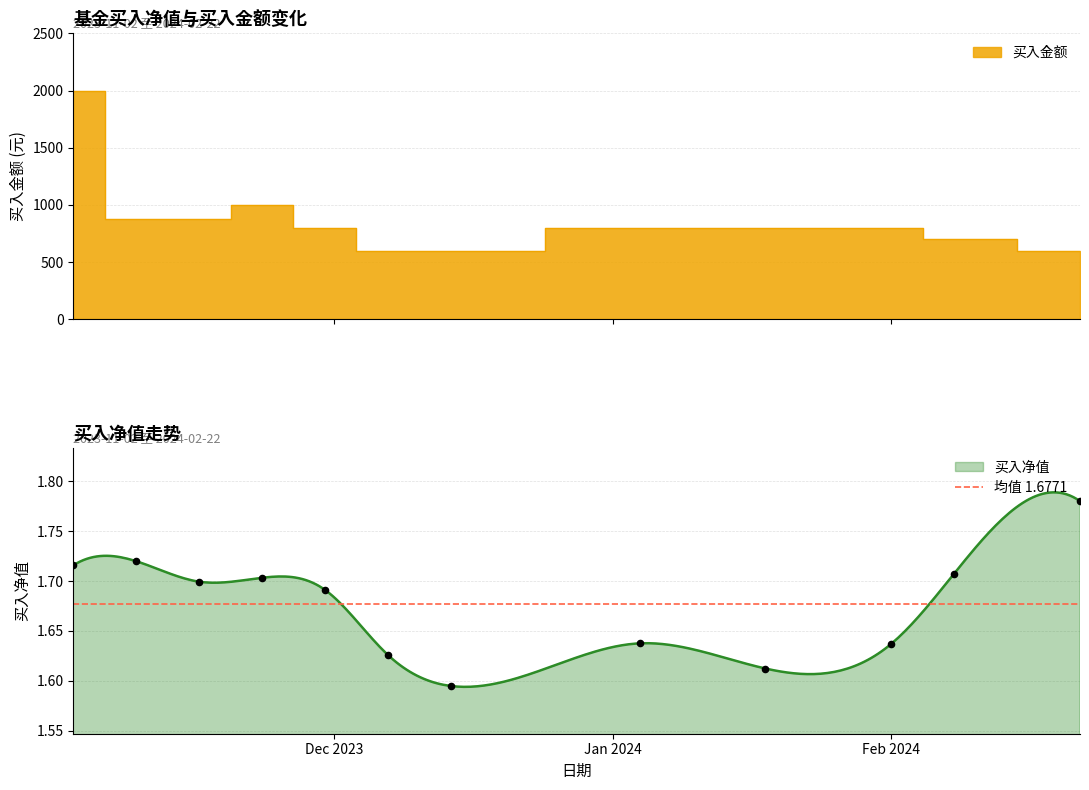

Is the value of 买入净值 at 2024-02-01 greater than the value of 买入金额 at 2023-11-02?

No